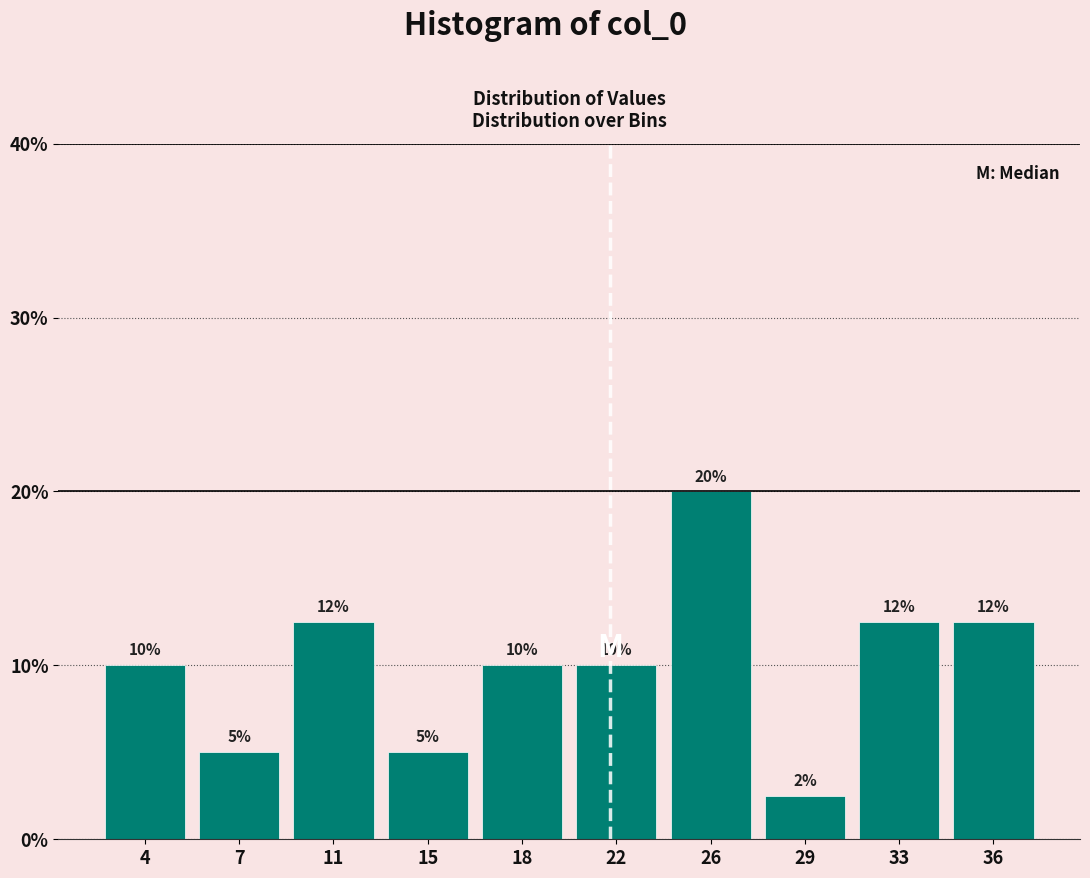

The value at 15 is 2.2. True or false?

False